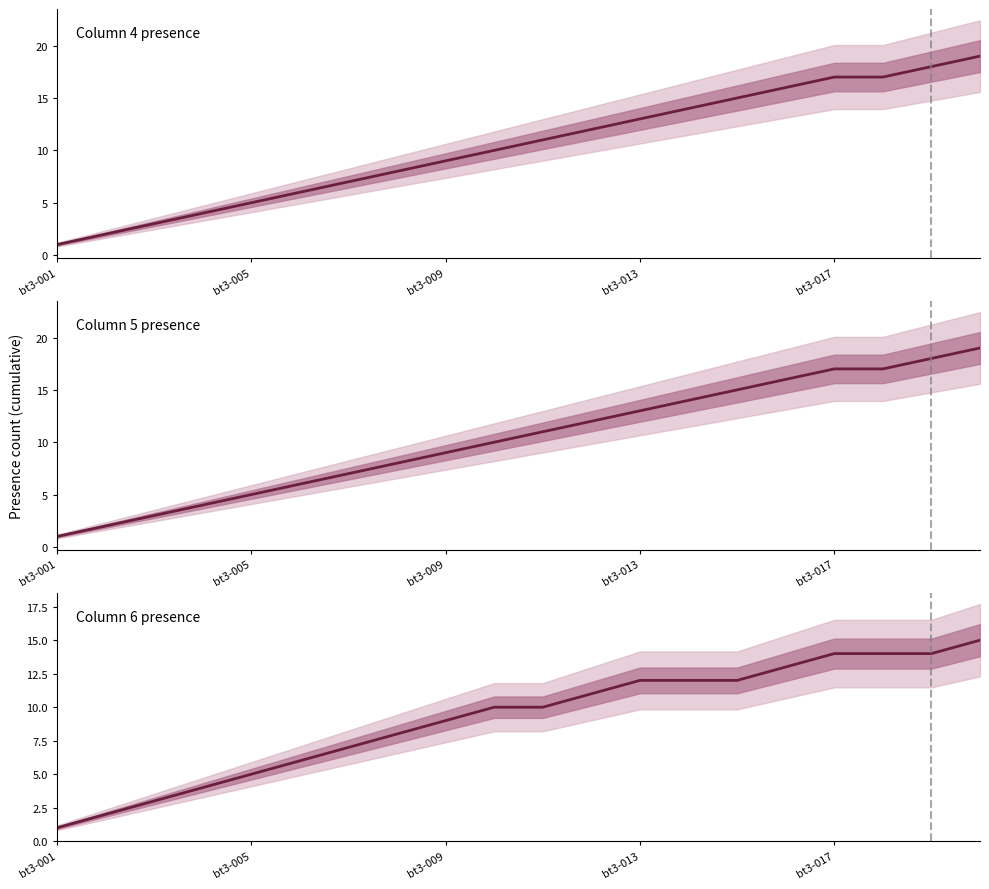

Which has a higher value, 5 or 9?

9